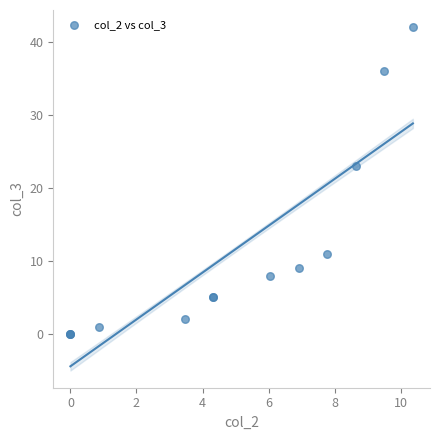

What Y value in the scatter plot is closest to 21?

23